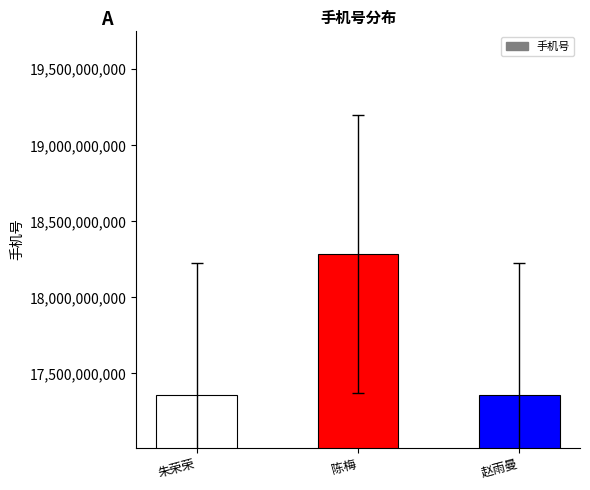

Is it true that the value at 陈梅 is 27784552760?

False